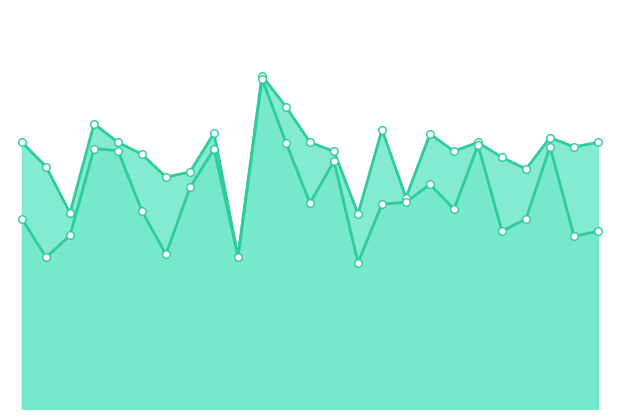

Is the value of accuracy at 4 greater than the value of f1 at 23?

Yes